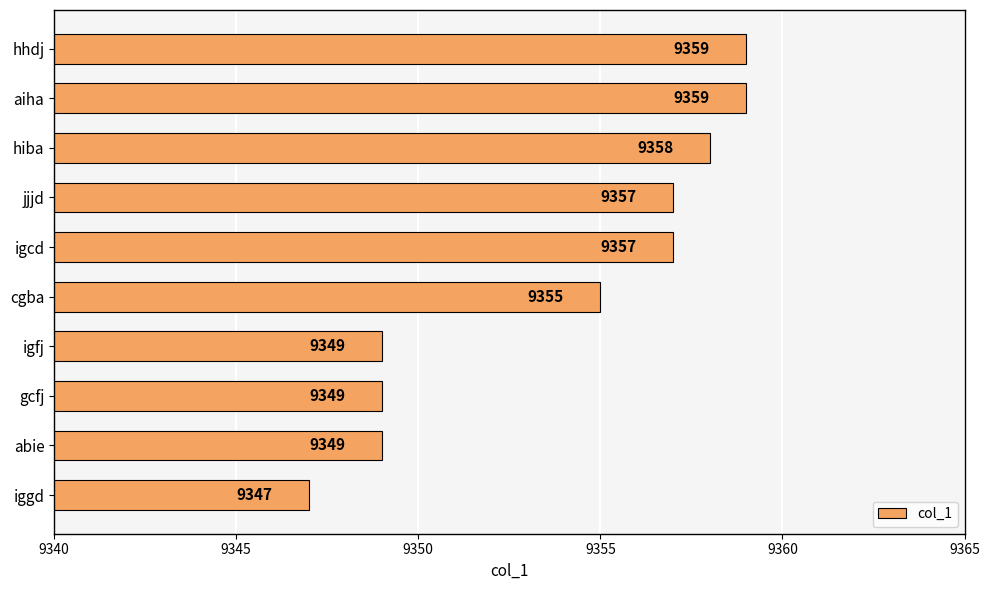

True or false: the data shows 6473 at gcfj.

False